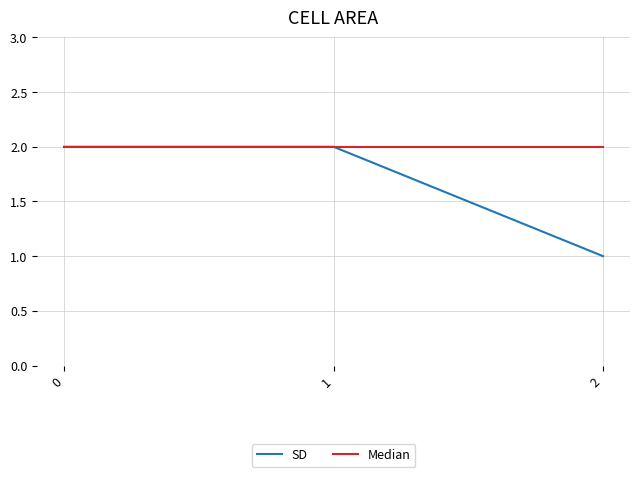

True or false: Median has a value of 3 at 1.

False